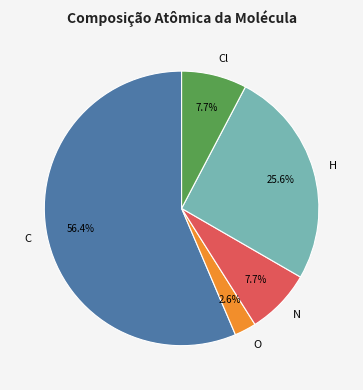

To the nearest percent, what is the average slice percentage?

20%